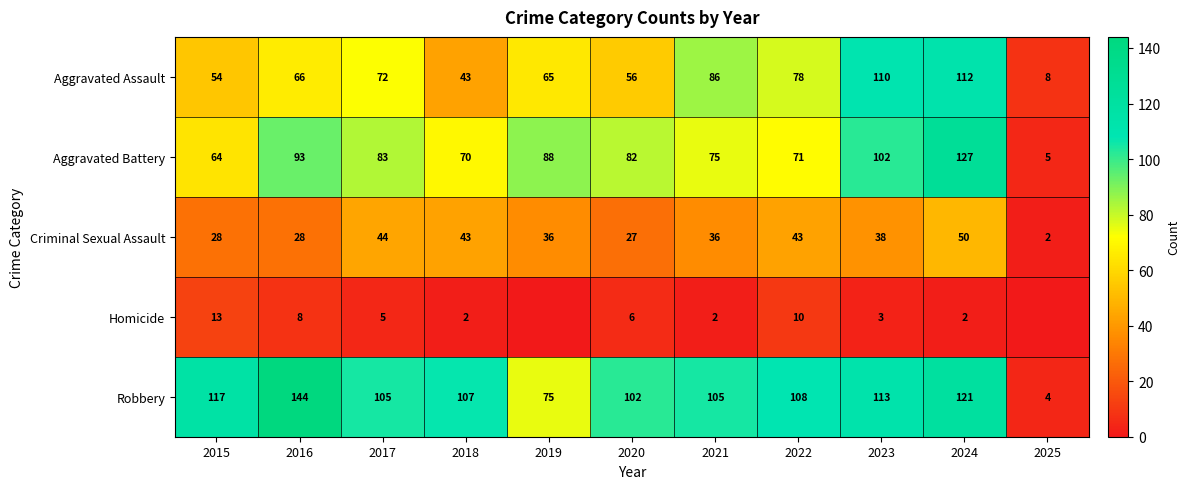

What is the maximum value shown in the chart?

144